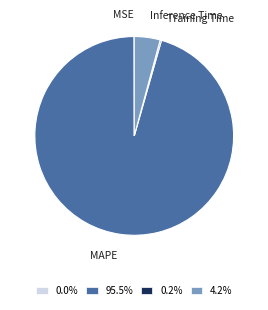

Is there a majority slice in this chart?

Yes